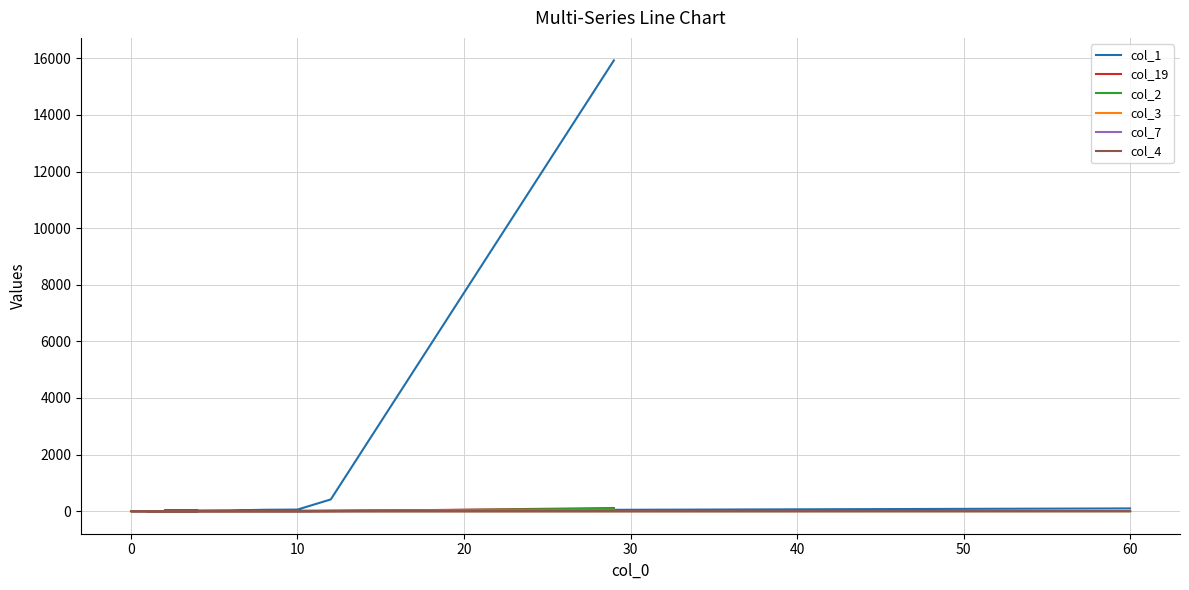

What are all the series names shown in the legend?

col_1, col_19, col_2, col_3, col_7, col_4